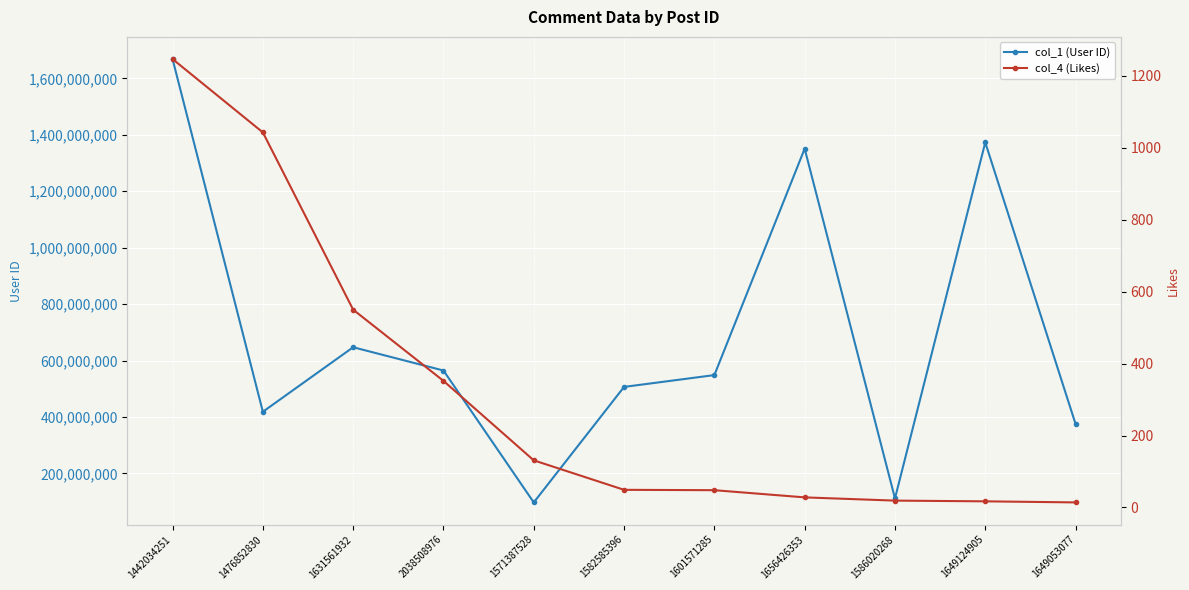

True or false: col_1 (User ID) and col_4 (Likes) intersect in this chart.

False